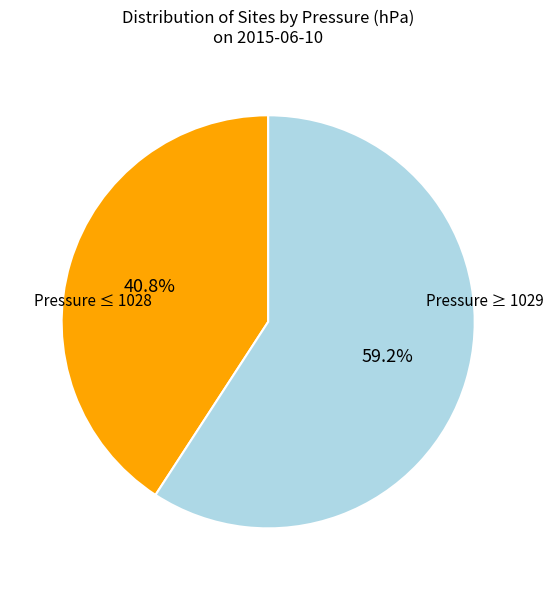

Is there any slice that represents more than half of the pie?

Yes